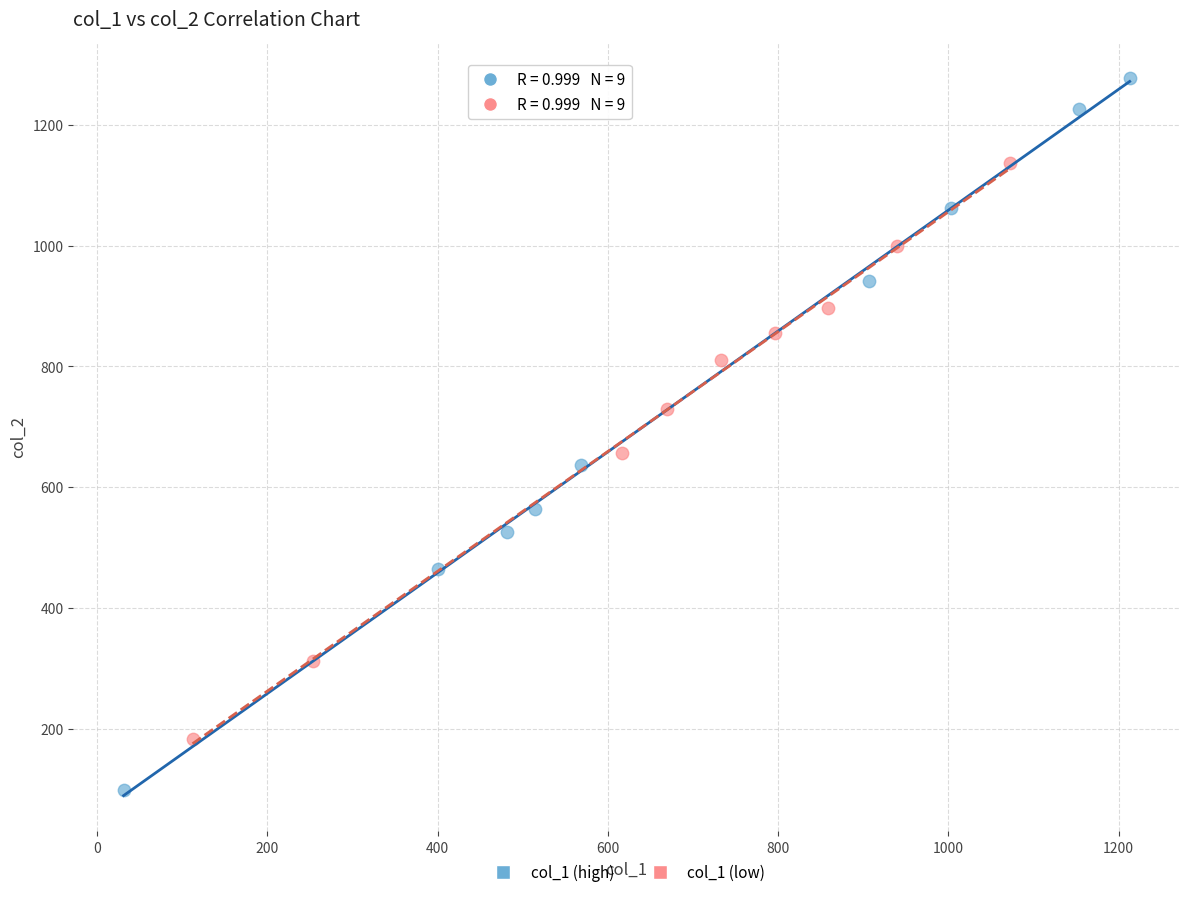

Which series contains the highest Y value?

col_1 (high)